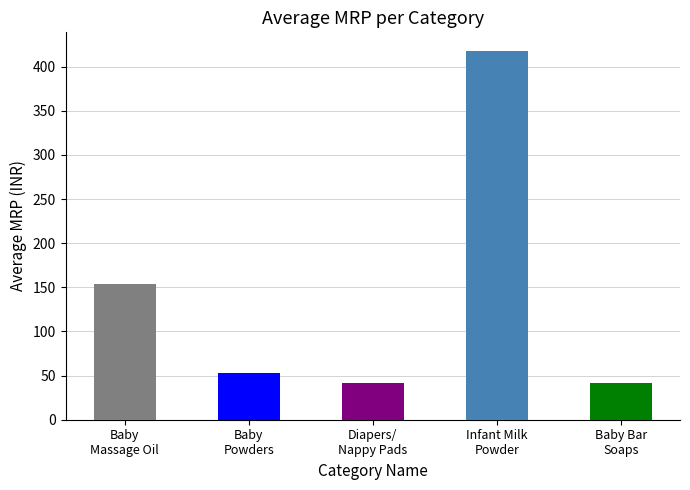

Which has a higher value, Disposable Diapers/Nappy Pads or Baby Powders?

Baby Powders